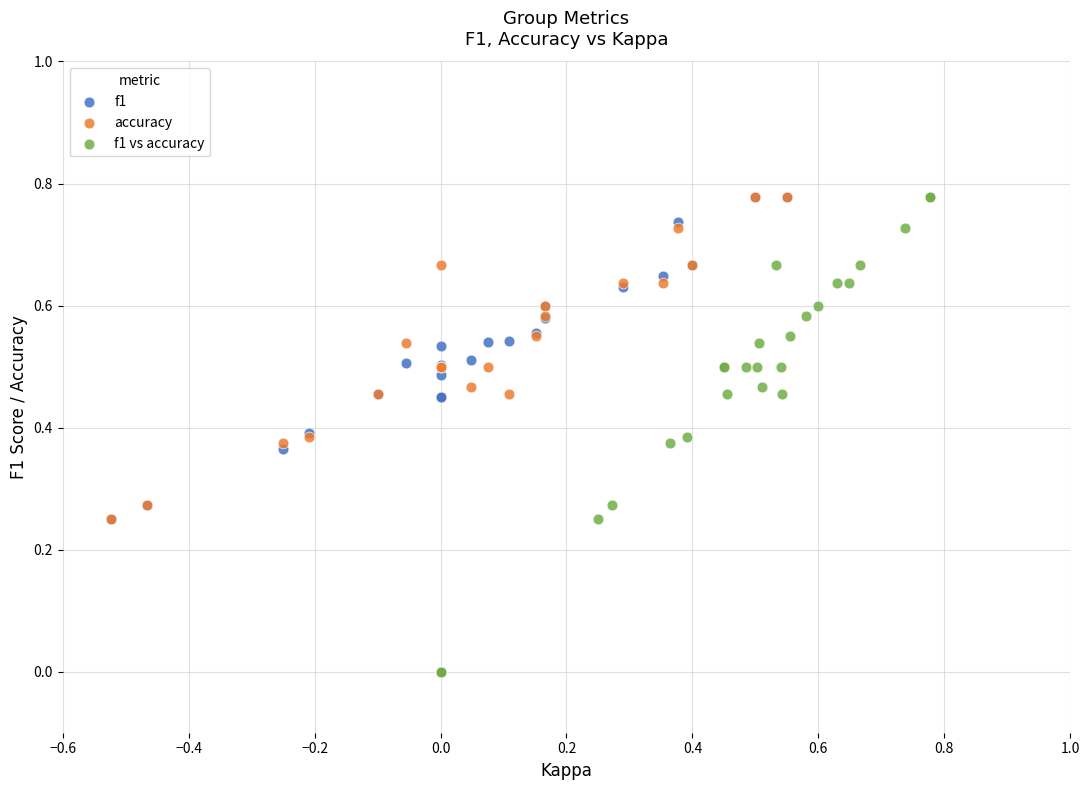

What are all the series names shown in the legend?

f1, accuracy, f1 vs accuracy